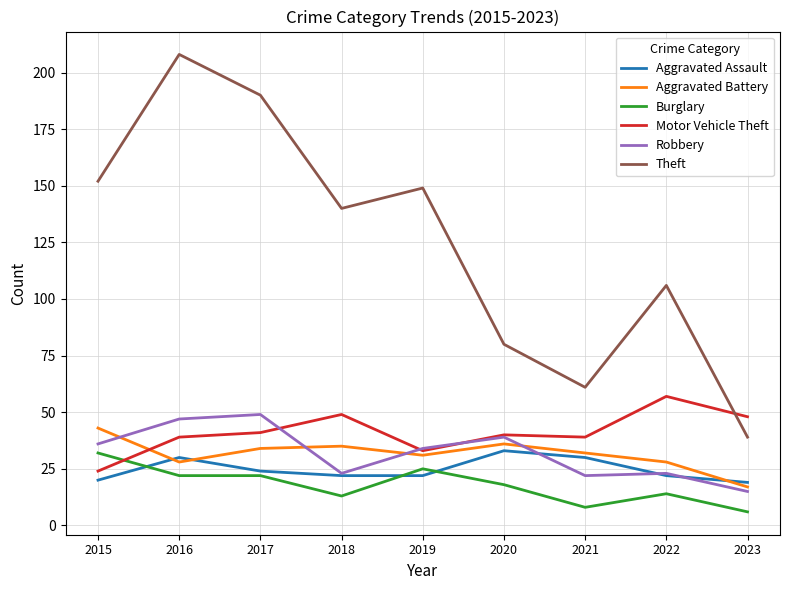

The value of Theft at 2015 is 152. True or false?

True